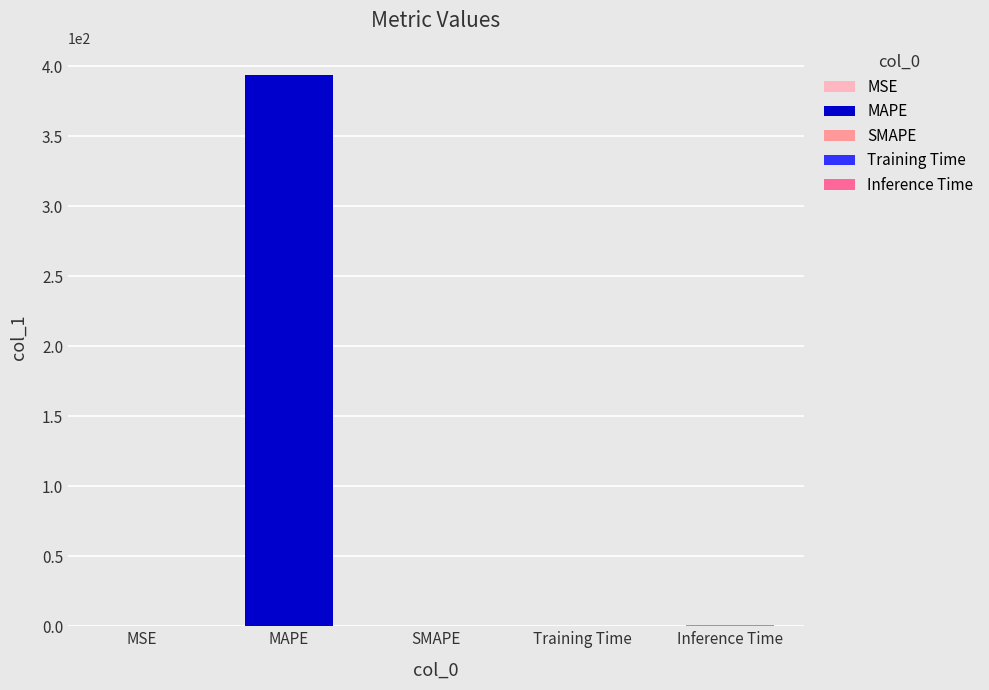

Does the chart contain any negative values?

No